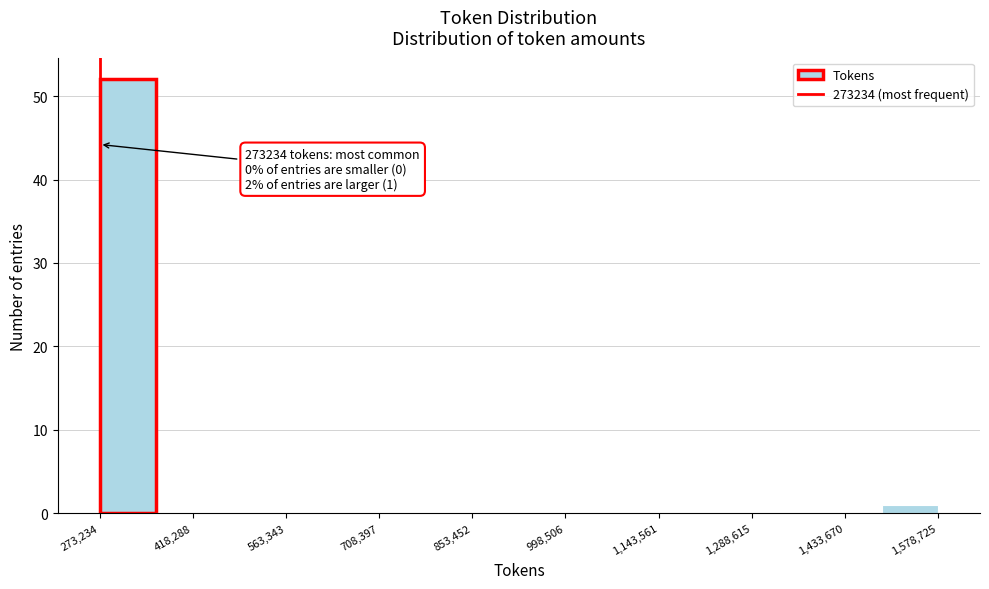

Over which range of the x-axis is the bar tallest?

280000 to 360000